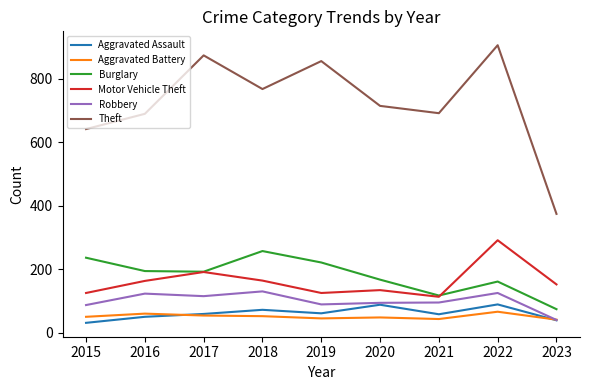

True or false: Aggravated Assault has more than 1 points higher than both neighbors.

True